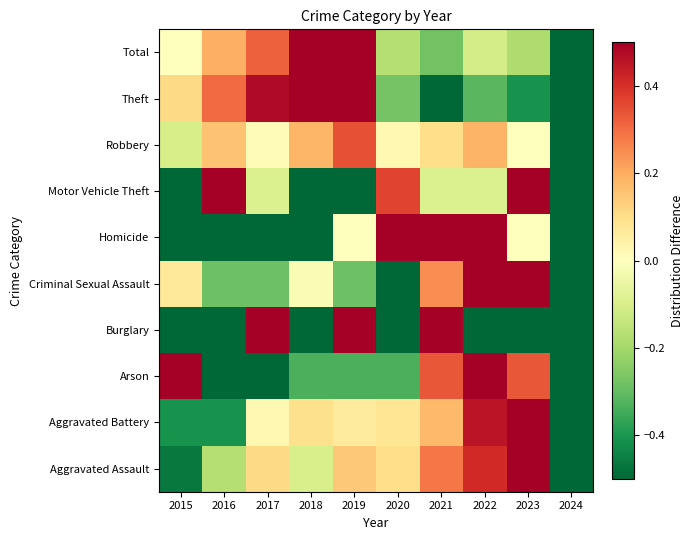

Reading right to left, extract all data points from this chart.

Aggravated Assault: 2024=-0.5	2023=0.5	2022=0.4	2021=0.3	2020=0.1	2019=0.1	2018=-0.1	2017=0.1	2016=-0.2	2015=-0.5
Aggravated Battery: 2024=-0.5	2023=0.5	2022=0.5	2021=0.2	2020=0.1	2019=0.1	2018=0.1	2017=0.0	2016=-0.4	2015=-0.4
Arson: 2024=-0.5	2023=0.3	2022=0.5	2021=0.3	2020=-0.3	2019=-0.3	2018=-0.3	2017=-0.5	2016=-0.5	2015=0.5
Burglary: 2024=-0.5	2023=-0.5	2022=-0.5	2021=0.5	2020=-0.5	2019=0.5	2018=-0.5	2017=0.5	2016=-0.5	2015=-0.5
Criminal Sexual Assault: 2024=-0.5	2023=0.5	2022=0.5	2021=0.2	2020=-0.5	2019=-0.3	2018=-0.0	2017=-0.3	2016=-0.3	2015=0.1
Homicide: 2024=-0.5	2023=0.0	2022=0.5	2021=0.5	2020=0.5	2019=0.0	2018=-0.5	2017=-0.5	2016=-0.5	2015=-0.5
Motor Vehicle Theft: 2024=-0.5	2023=0.5	2022=-0.1	2021=-0.1	2020=0.4	2019=-0.5	2018=-0.5	2017=-0.1	2016=0.5	2015=-0.5
Robbery: 2024=-0.5	2023=-0.0	2022=0.2	2021=0.1	2020=0.0	2019=0.3	2018=0.2	2017=0.0	2016=0.2	2015=-0.1
Theft: 2024=-0.5	2023=-0.4	2022=-0.3	2021=-0.5	2020=-0.3	2019=0.5	2018=0.5	2017=0.5	2016=0.3	2015=0.1
Total: 2024=-0.5	2023=-0.2	2022=-0.1	2021=-0.3	2020=-0.2	2019=0.5	2018=0.5	2017=0.3	2016=0.2	2015=0.0